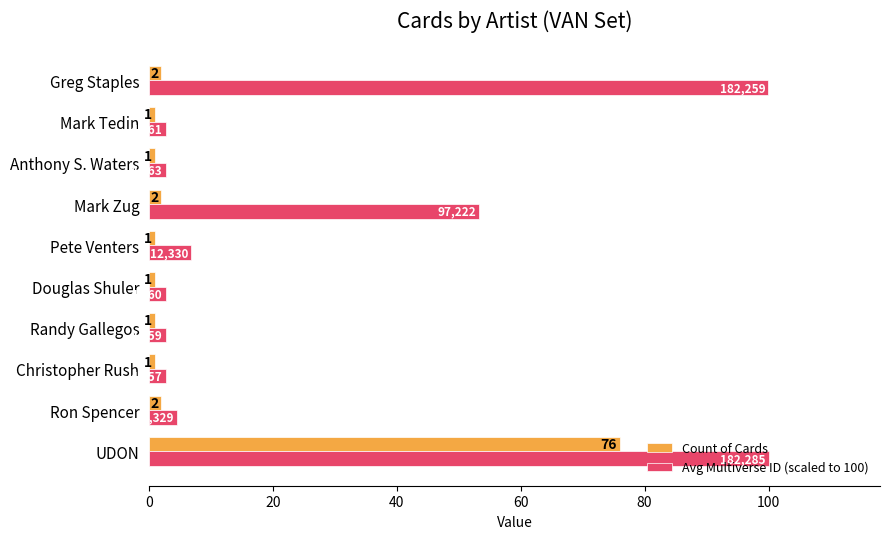

Rank the series by their maximum value, from lowest to highest.

Count of Cards, Avg Multiverse ID (scaled to 100)